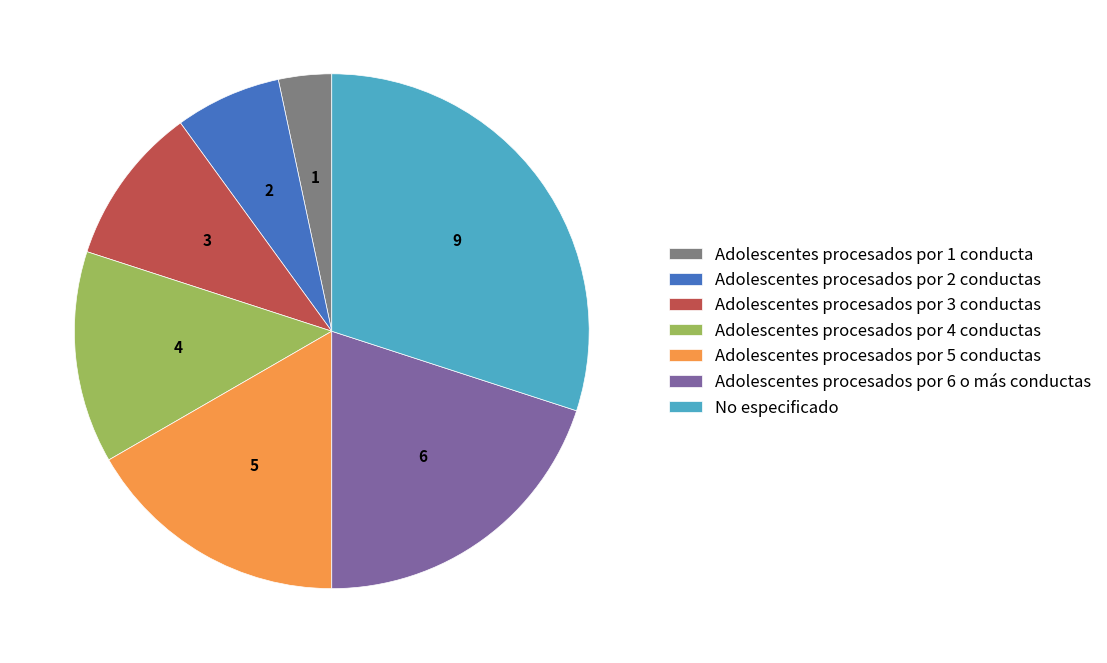

How many slices are in this pie chart?

7